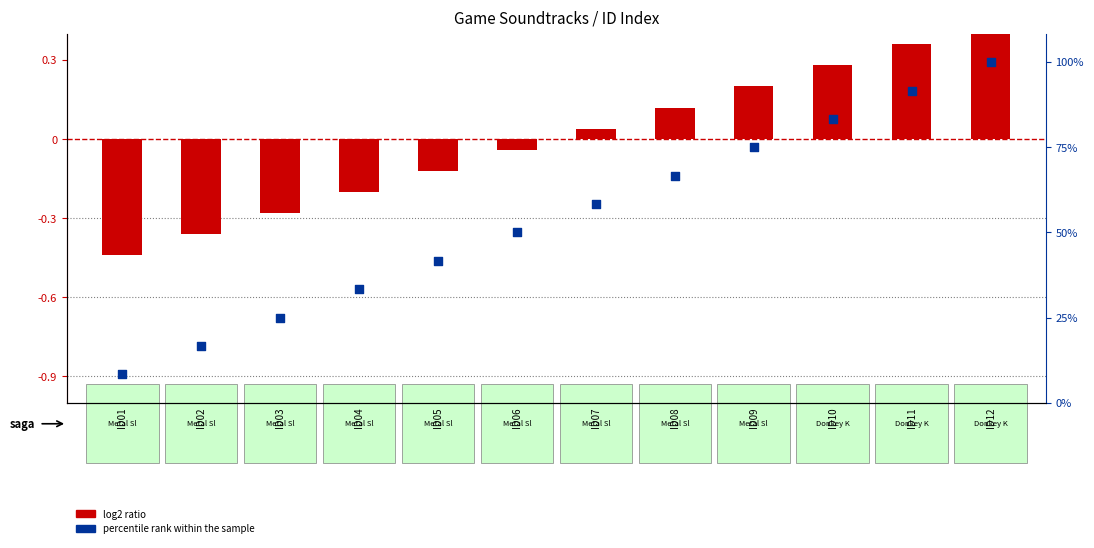

What are all the series names shown in the legend?

log2 ratio, percentile rank within the sample